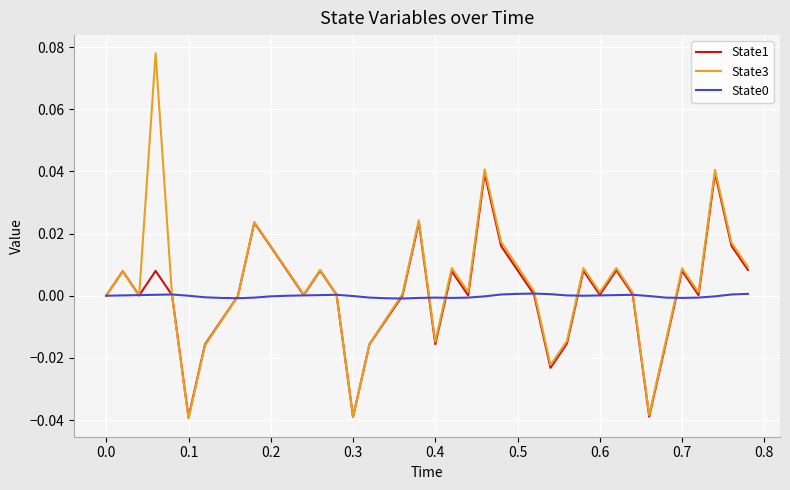

True or false: State1 and State0 intersect in this chart.

True